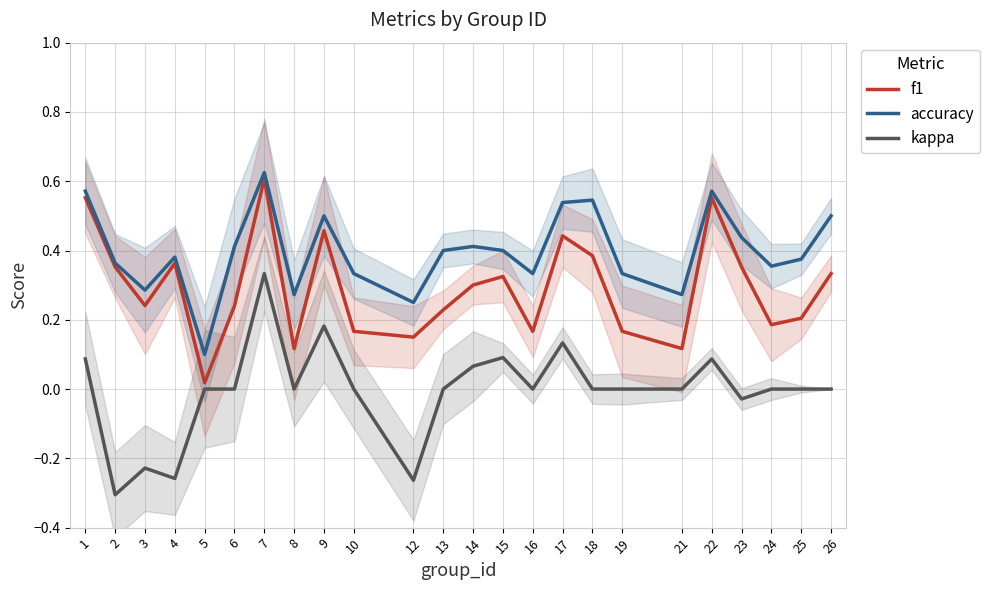

True or false: f1 and kappa intersect in this chart.

False